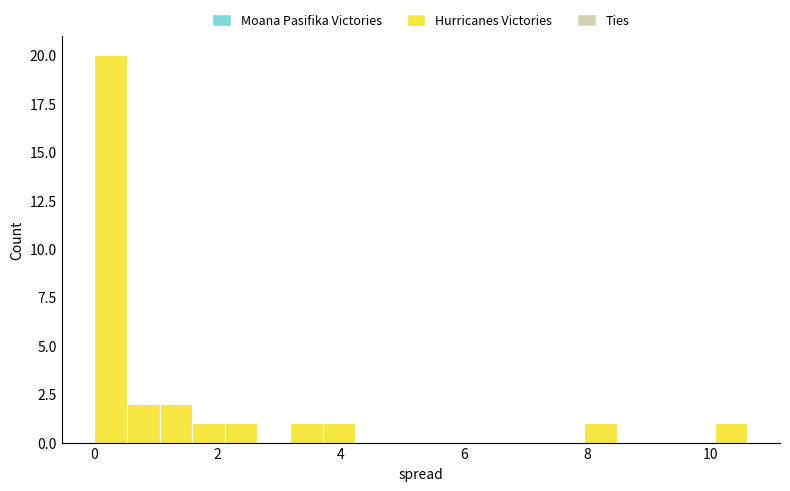

Around what value on the x-axis is the tallest bar? Give the approximate position of its centre, as read against the axis.

0.2